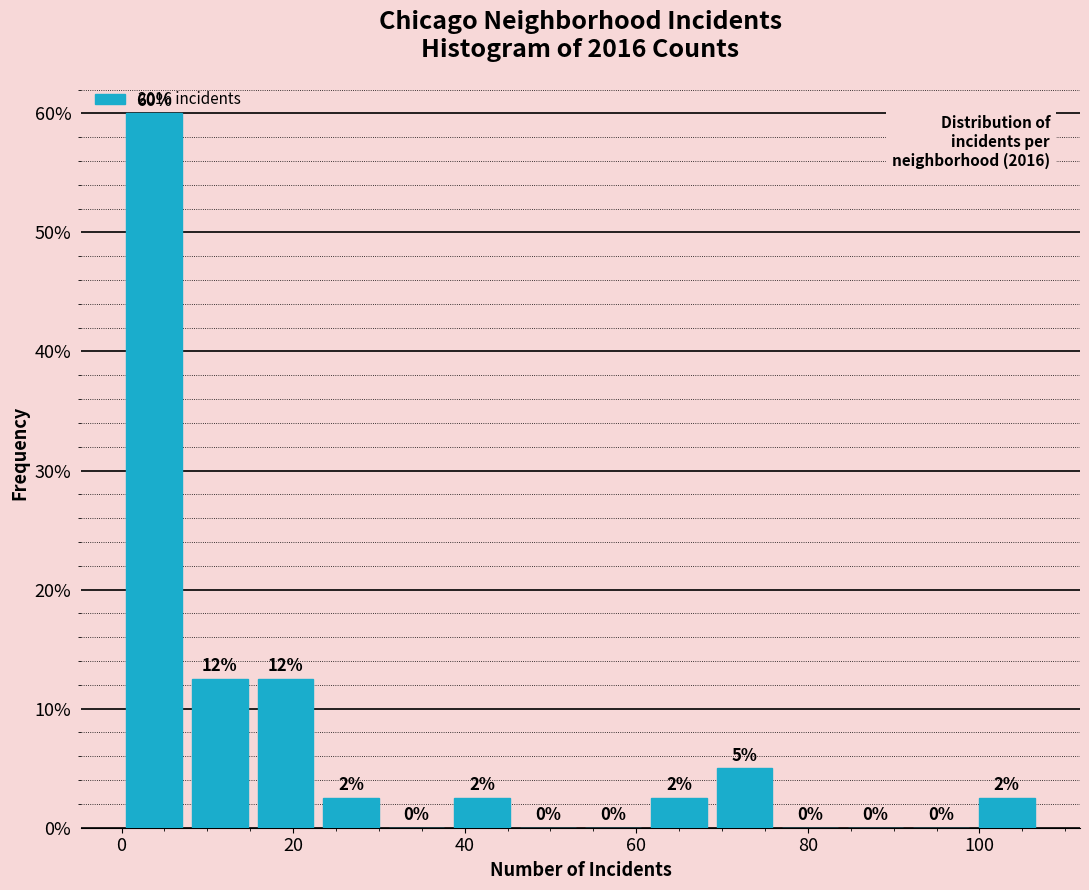

Read against the x-axis, roughly where is the centre of the tallest bar?

4